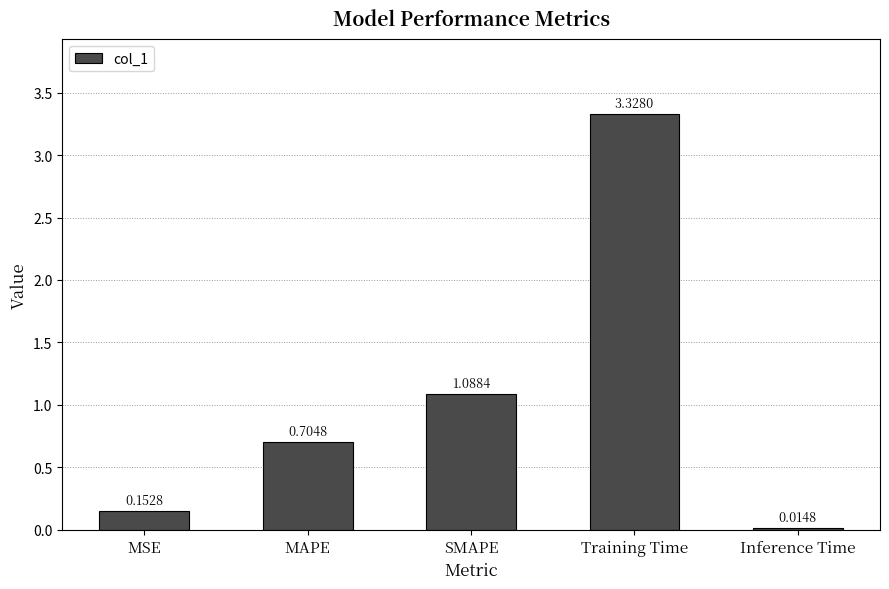

At which label is the value closest to 1?

SMAPE